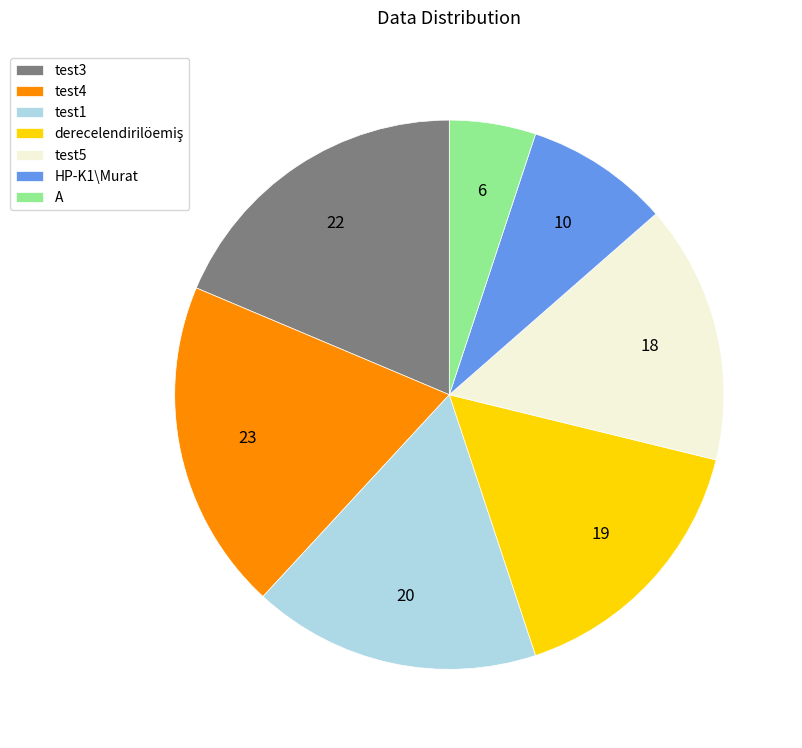

Count the number of slices in the pie.

7